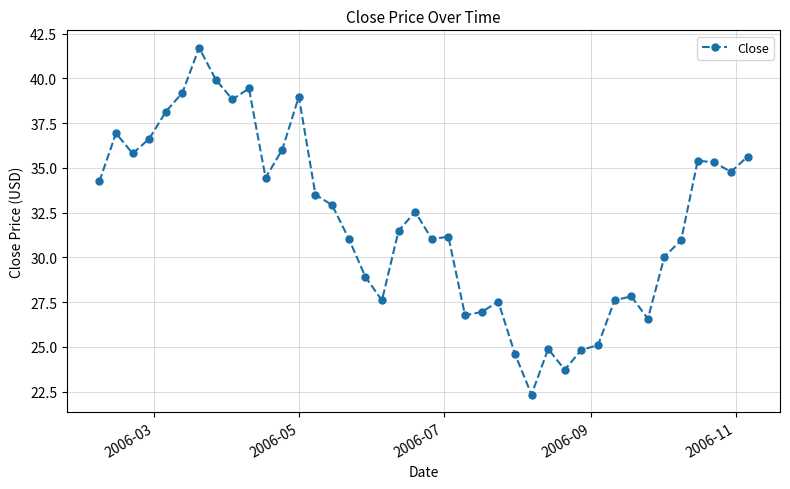

Count the number of values greater than 32.

20